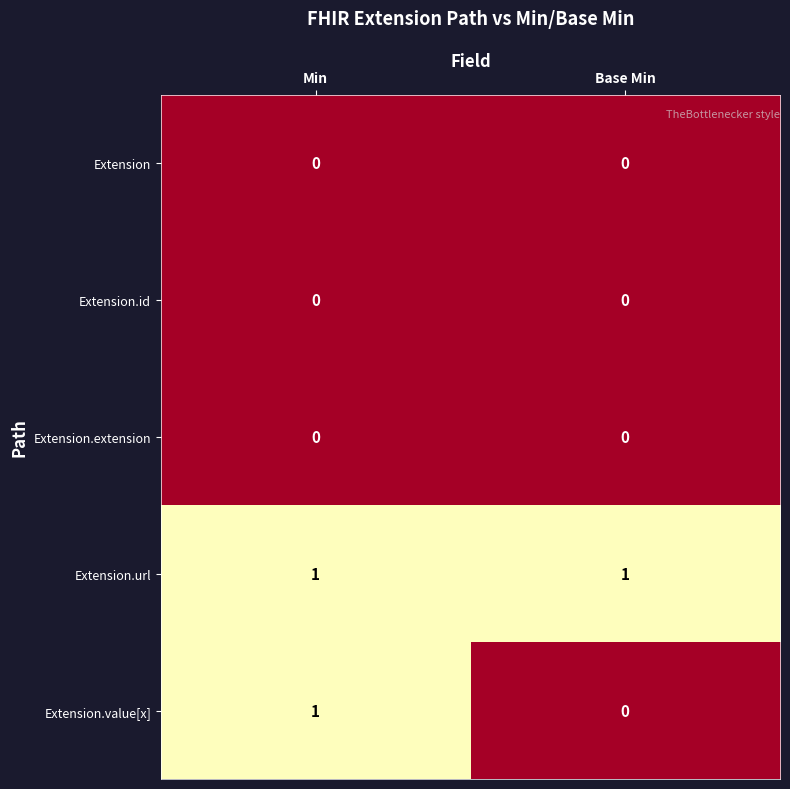

Is the value of Extension.extension at Base Min greater than the value of Extension.value[x] at Min?

No